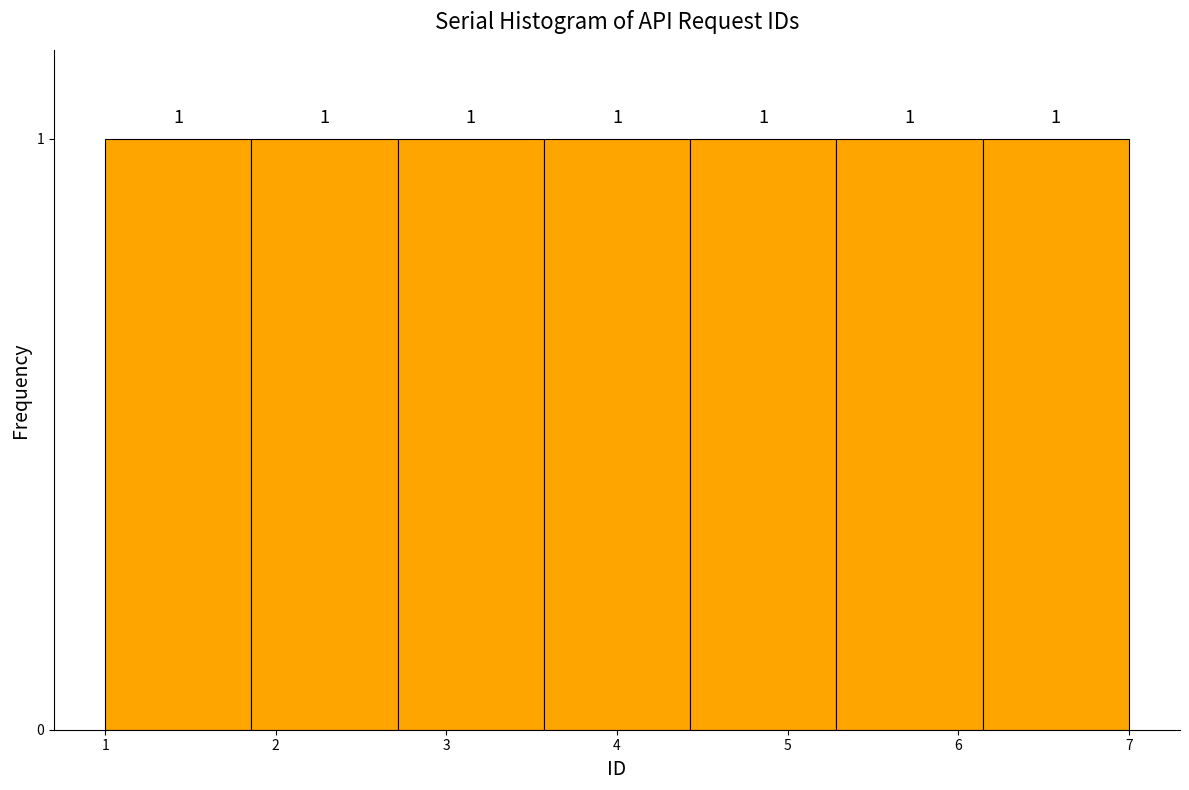

Reading left to right, transcribe this chart: for each bar, give the range it covers on the x-axis and its height. The bar edges are not printed on the chart, so give them approximately, as read against the axis.

1.0 to 1.9: 1
1.9 to 2.7: 1
2.7 to 3.6: 1
3.6 to 4.4: 1
4.4 to 5.3: 1
5.3 to 6.1: 1
6.1 to 7.0: 1